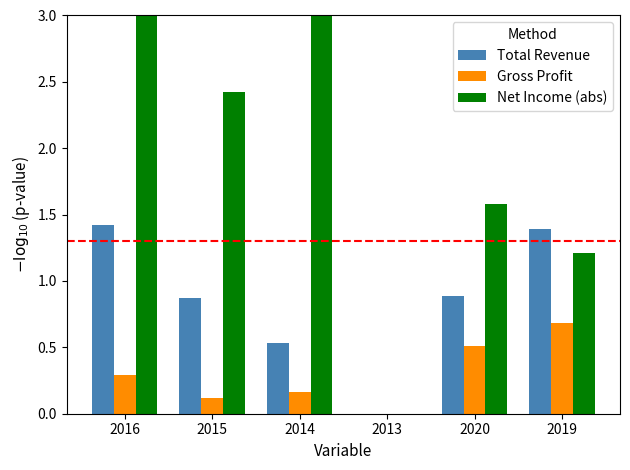

What is the difference between the second highest and minimum values in the Net Income (abs) series?

3.4